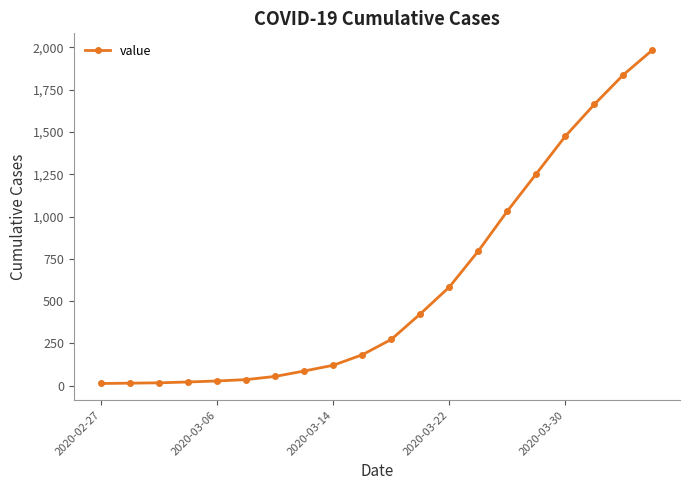

What is the maximum value shown in the chart?

1985